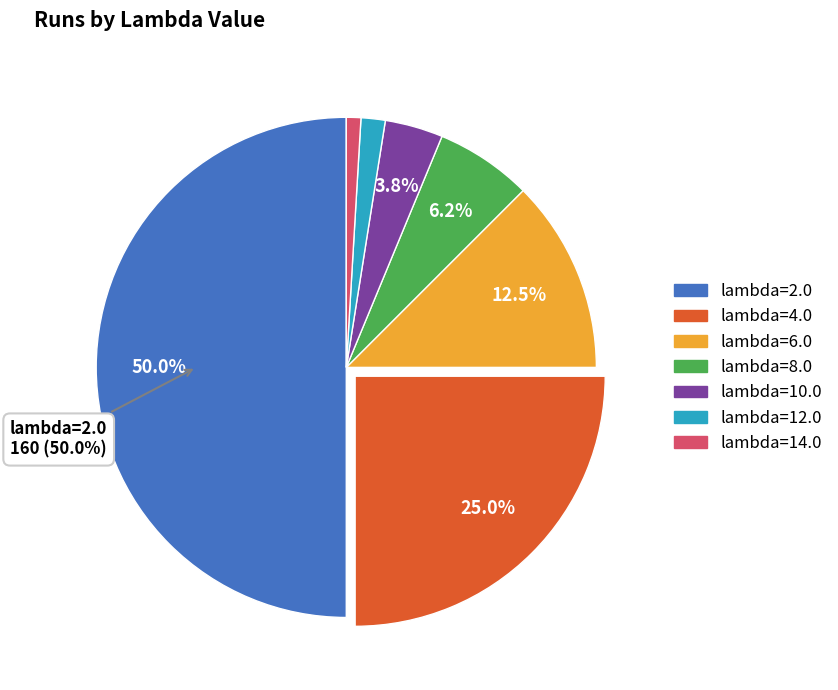

Count the number of slices in the pie.

7